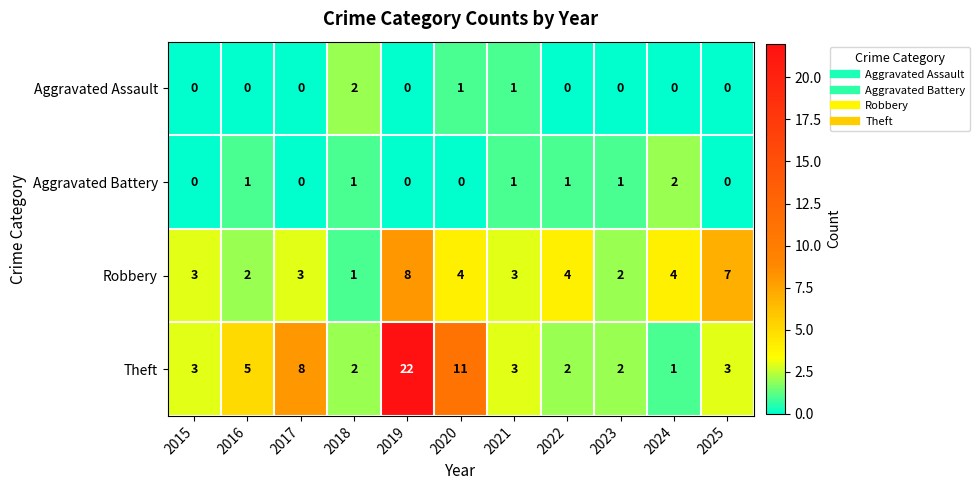

What is the difference between the highest and lowest values at 2024?

4